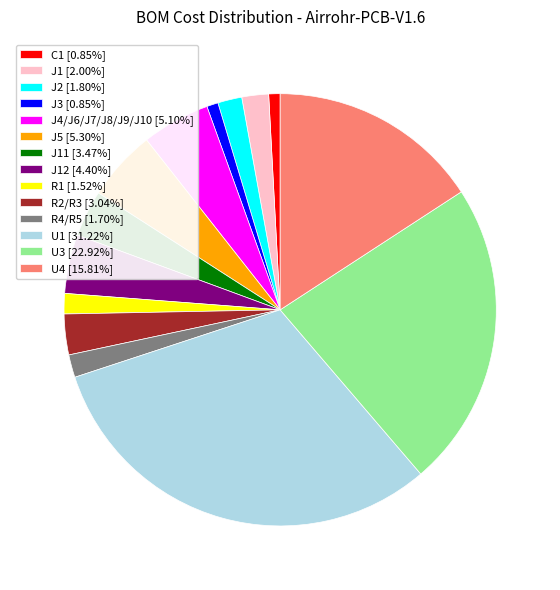

Is the sum of J11 [3.47%] and U1 [31.22%] greater than half?

No